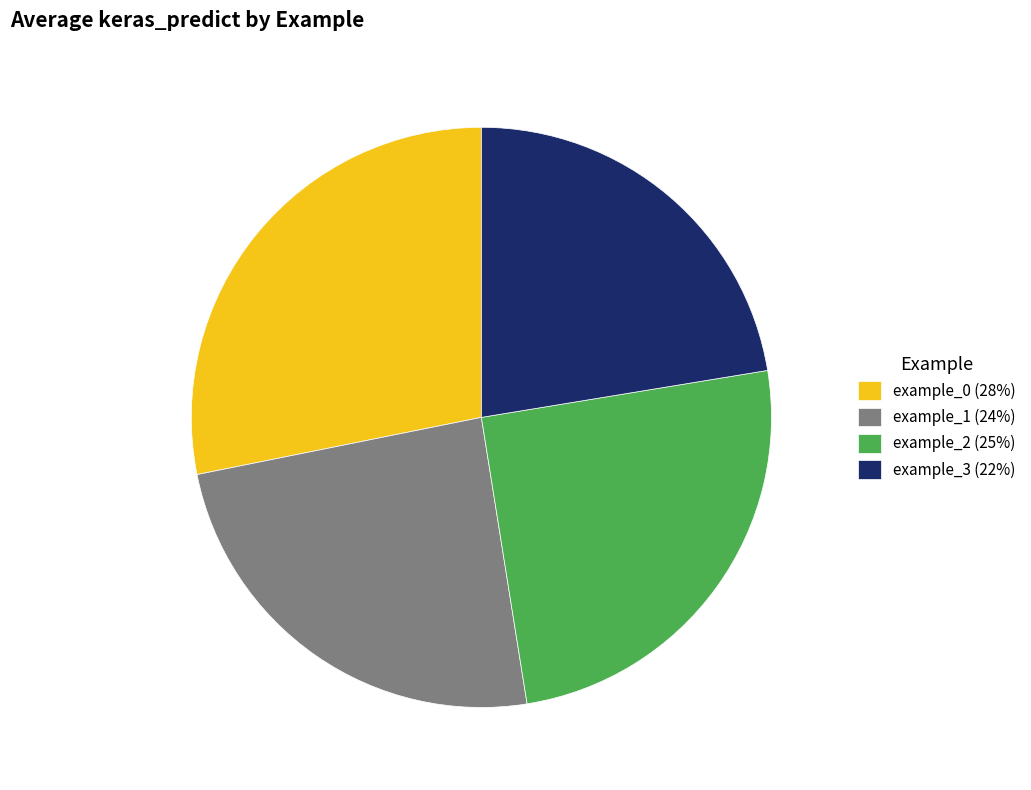

Does any single category account for the majority?

No